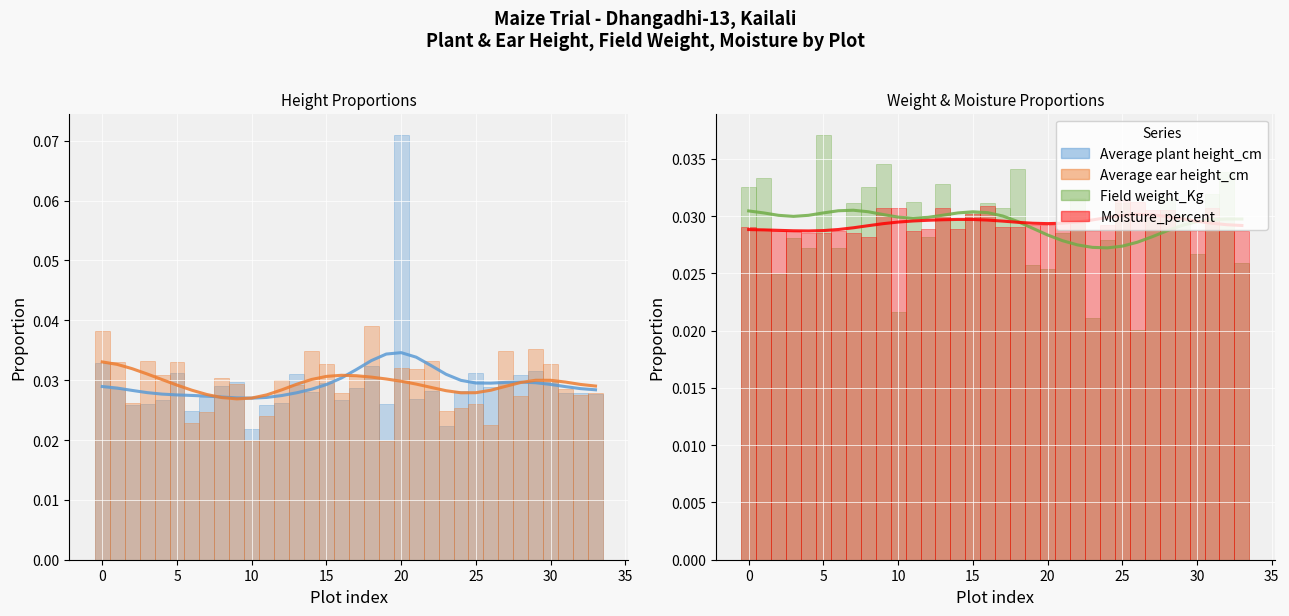

What is the maximum value shown in the chart?

0.1